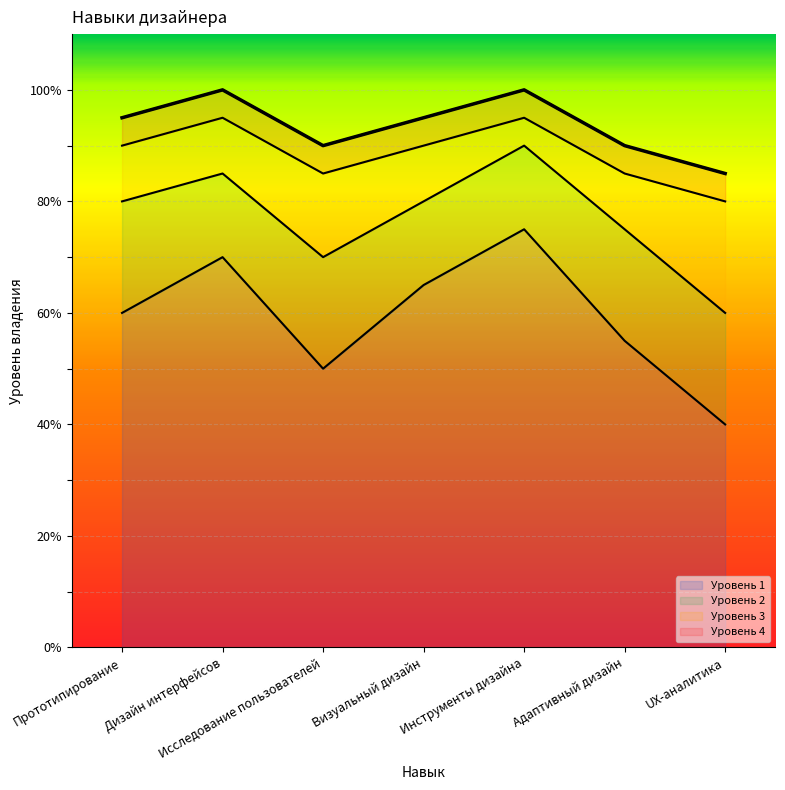

The Уровень 4 series shows 59 at Инструменты дизайна. True or false?

False